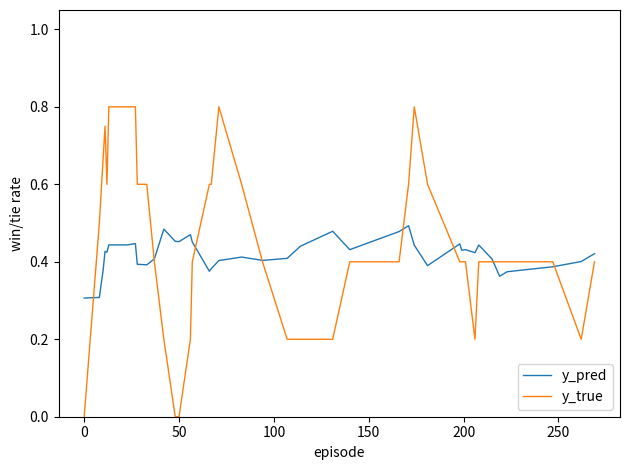

What is the minimum value for y_pred?

0.3